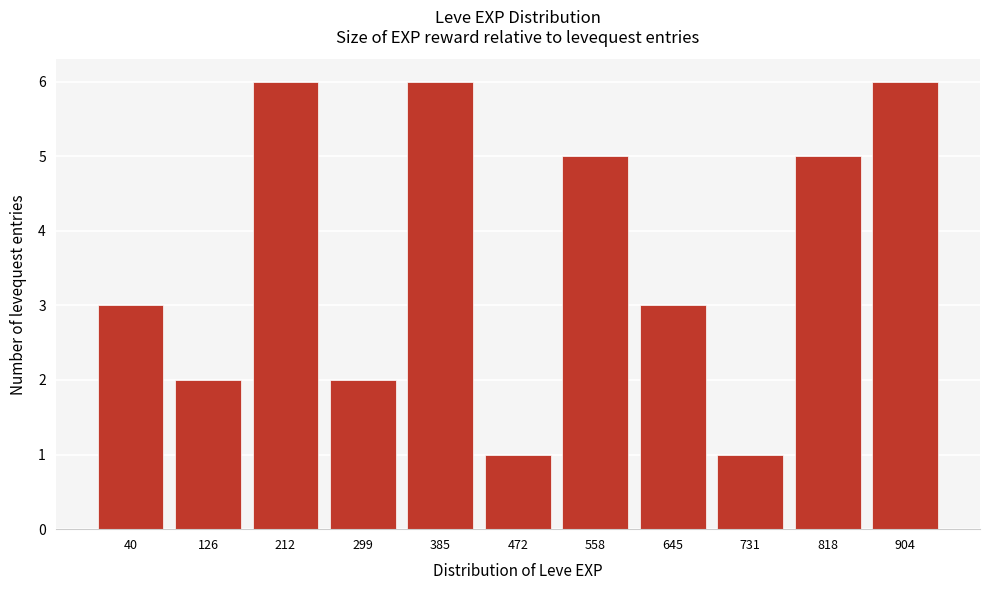

Reading left to right, extract all data points from this chart.

3	2	6	2	6	1	5	3	1	5	6